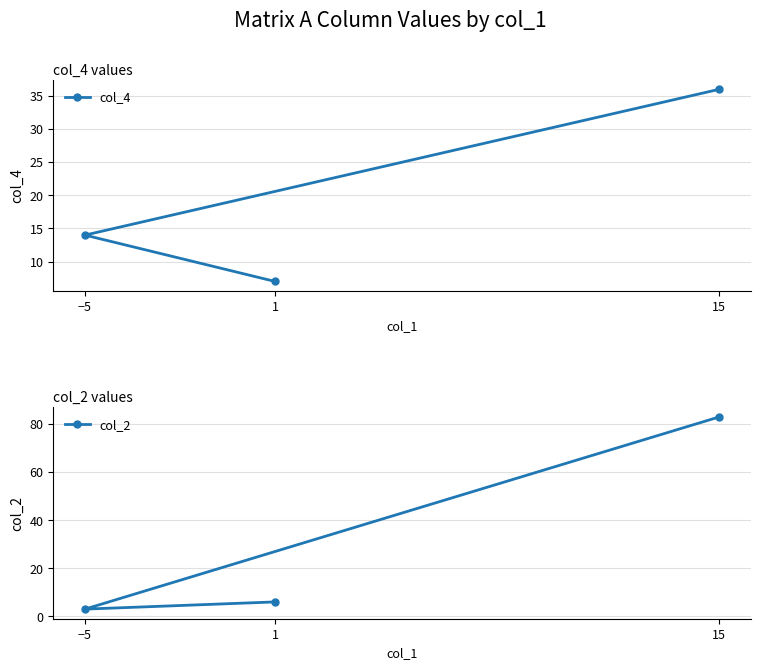

How many data points in col_4 are less than 14?

1